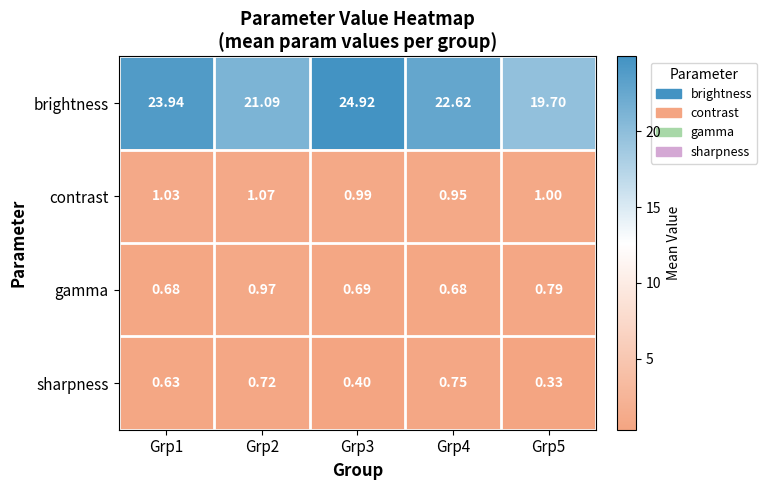

Which series changed the most between Grp1 and Grp3?

brightness